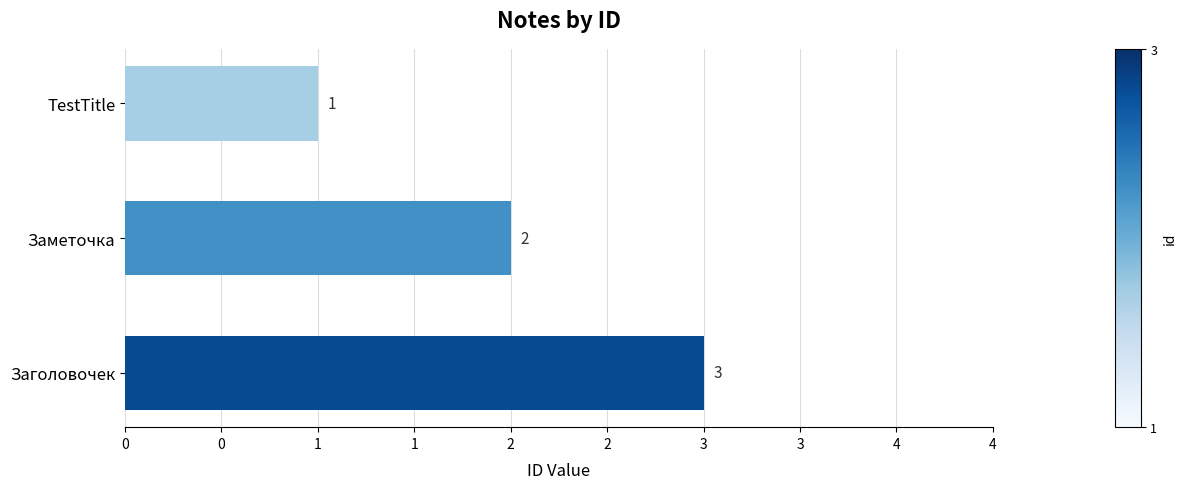

Rank the categories by value from highest to lowest.

Заголовочек, Заметочка, TestTitle